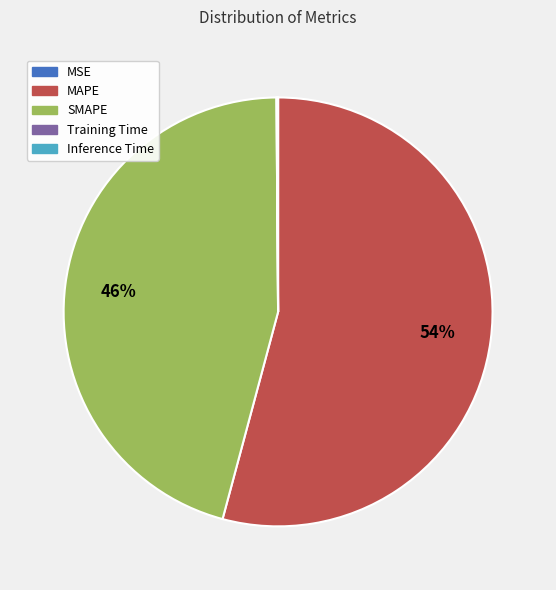

To the nearest percent, what is the difference between the largest and smallest slice percentages?

54%